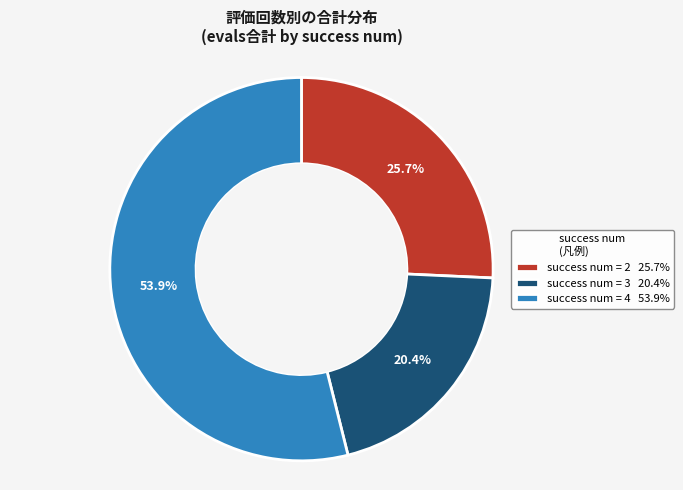

Which category has the biggest portion of the pie?

success num = 4 53.9%